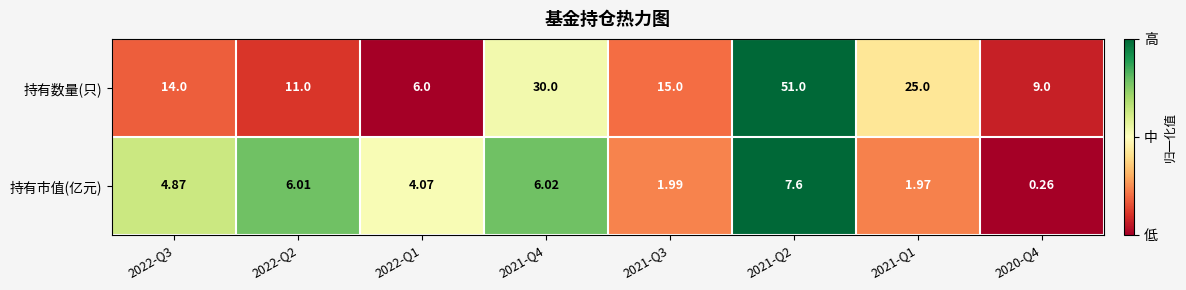

Rank the series by their average value, from highest to lowest.

持有数量(只), 持有市值(亿元)